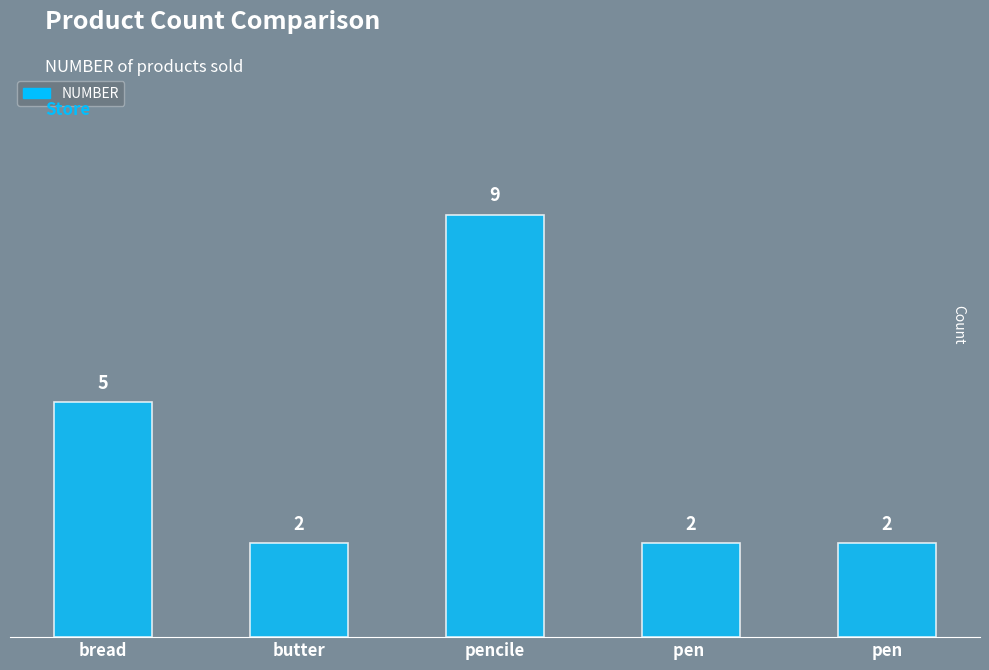

Is it true that the value at pencile is 9?

True